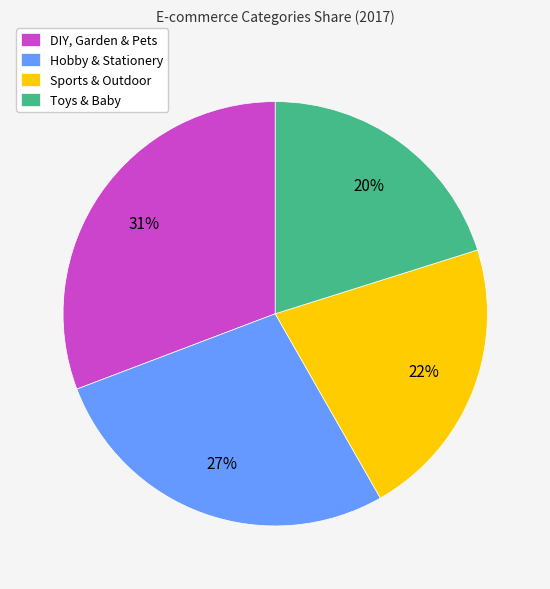

Count the number of slices in the pie.

4